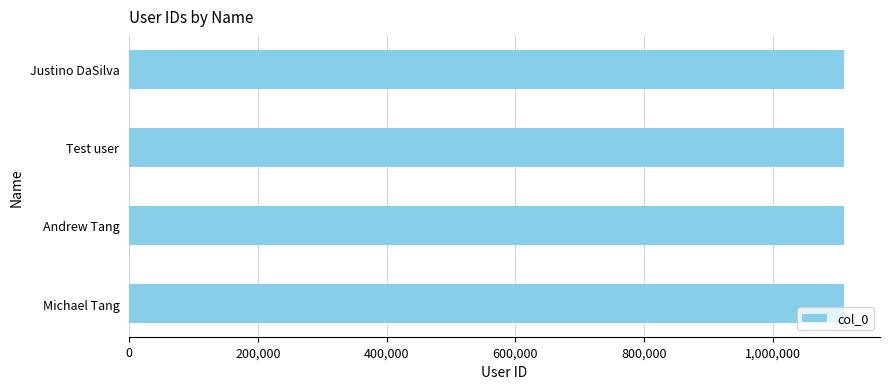

Approximately how many times larger is the value at Justino DaSilva compared to Michael Tang?

1.0